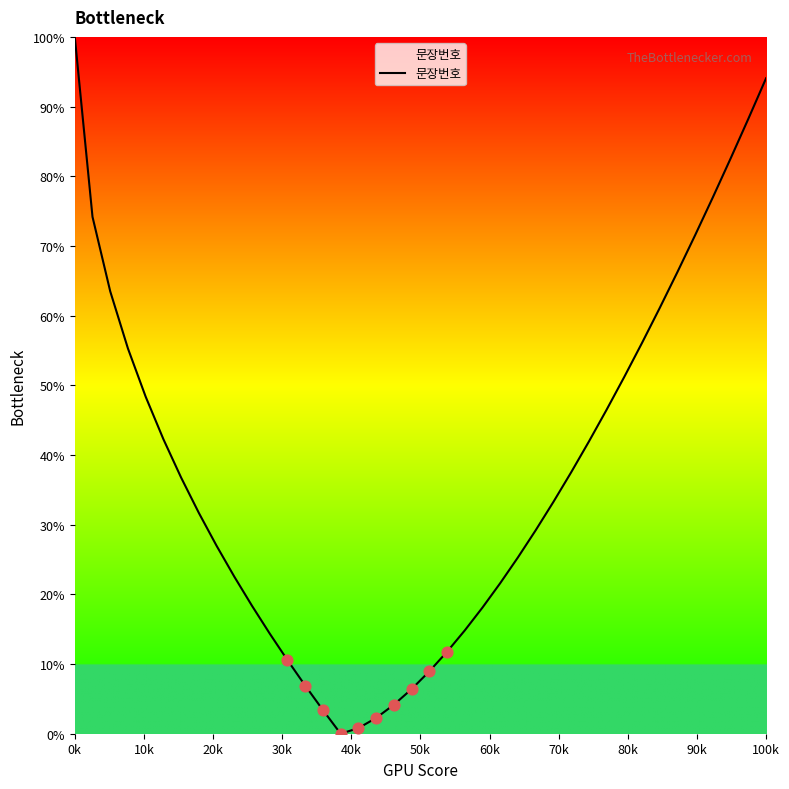

What is the greatest value displayed?

100.0